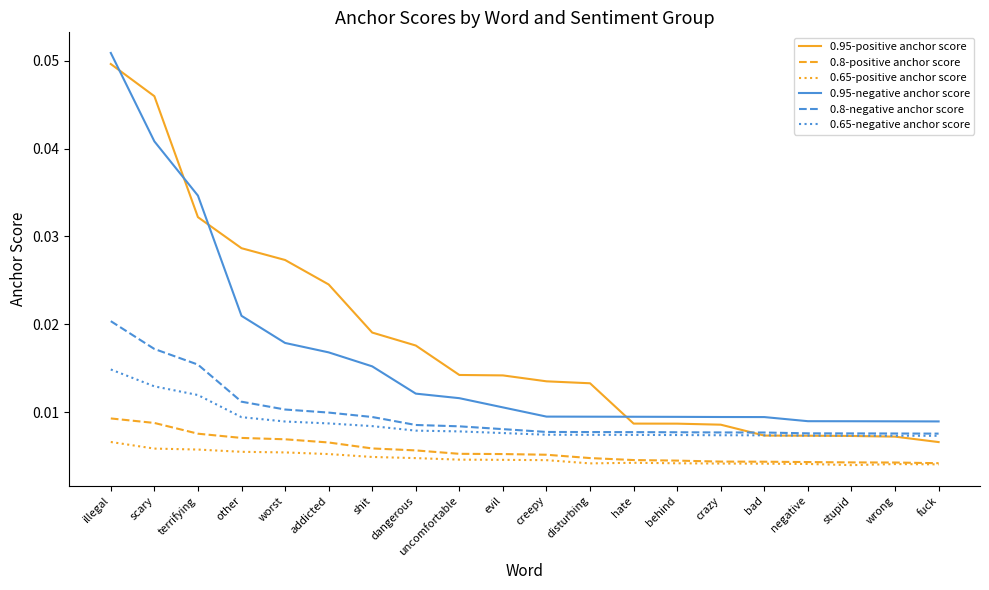

After their last crossing, which series has the higher values: 0.95-positive anchor score or 0.65-negative anchor score?

0.65-negative anchor score